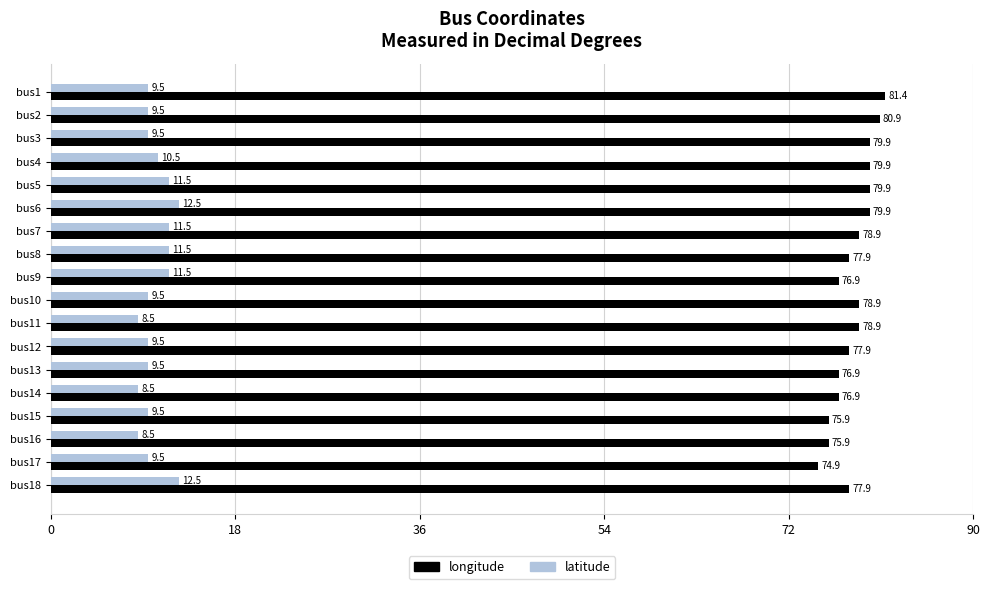

Which series has the largest total across all categories?

longitude